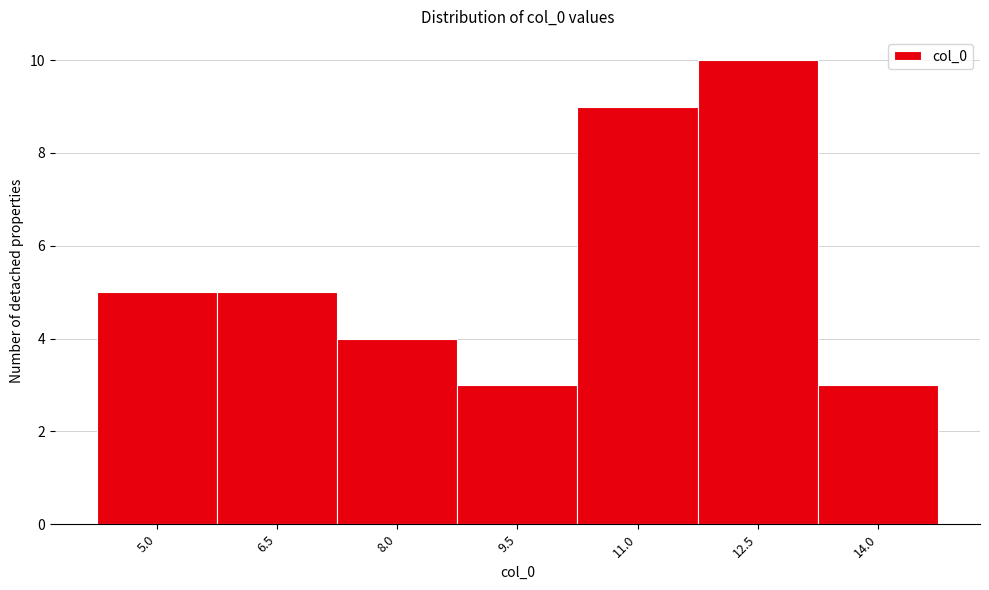

Reading right to left, list all the values displayed in this chart.

14.0=3	12.5=10	11.0=9	9.5=3	8.0=4	6.5=5	5.0=5